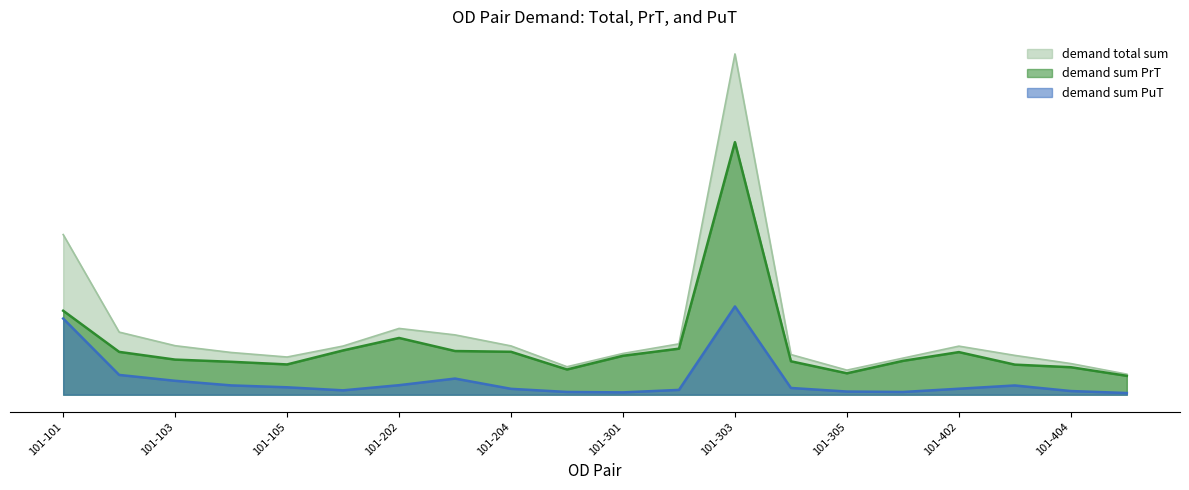

What is the difference between the second highest and minimum values in the demand total sum series?

697.3